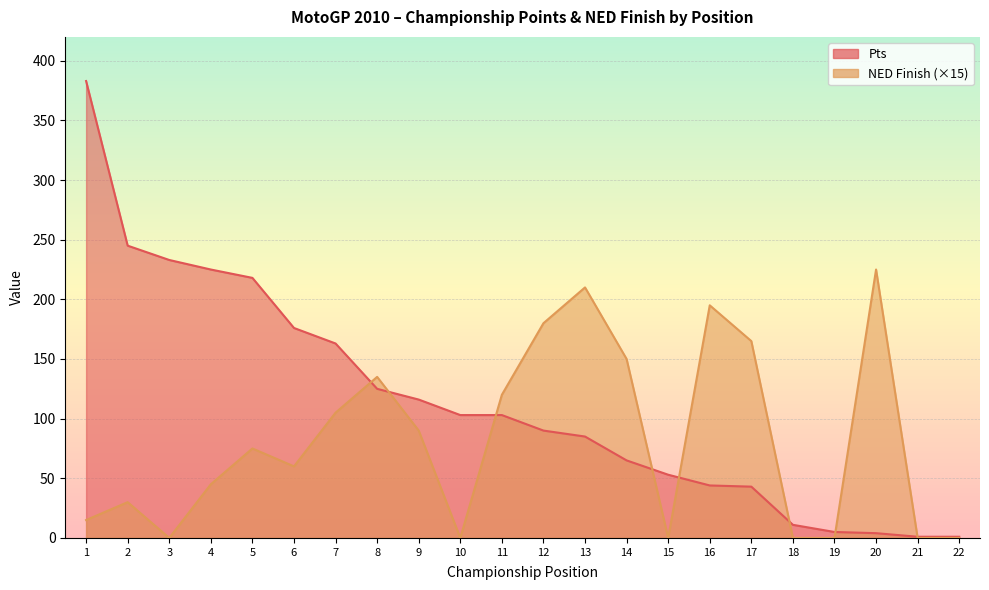

What is the spread (max minus min) of values at 7?

58